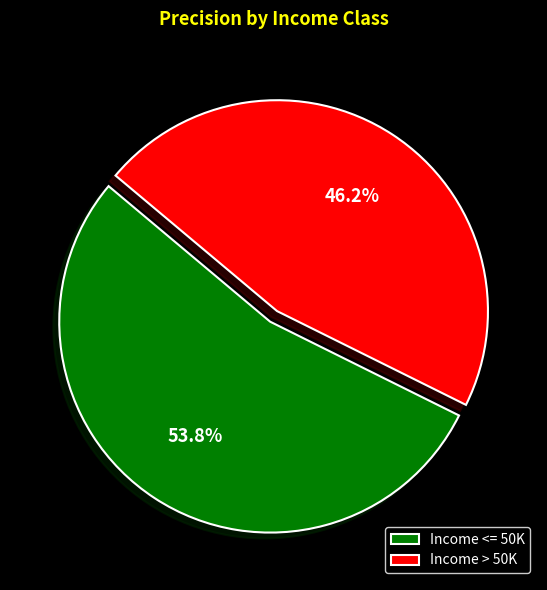

True or false: Income > 50K accounts for 46% of the total.

True